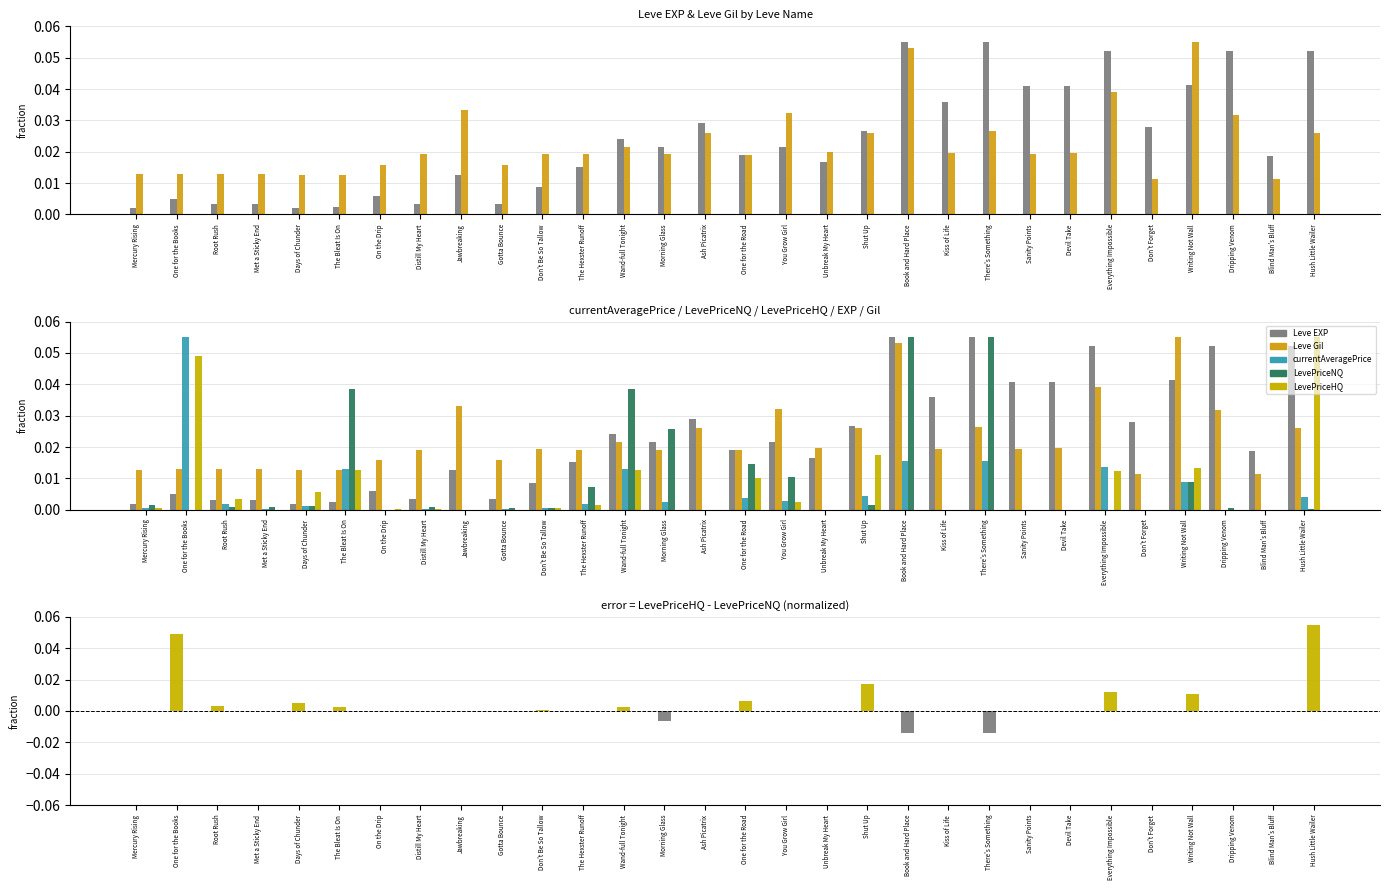

Where is LevePriceNQ nearest to the value 0?

One for the Books